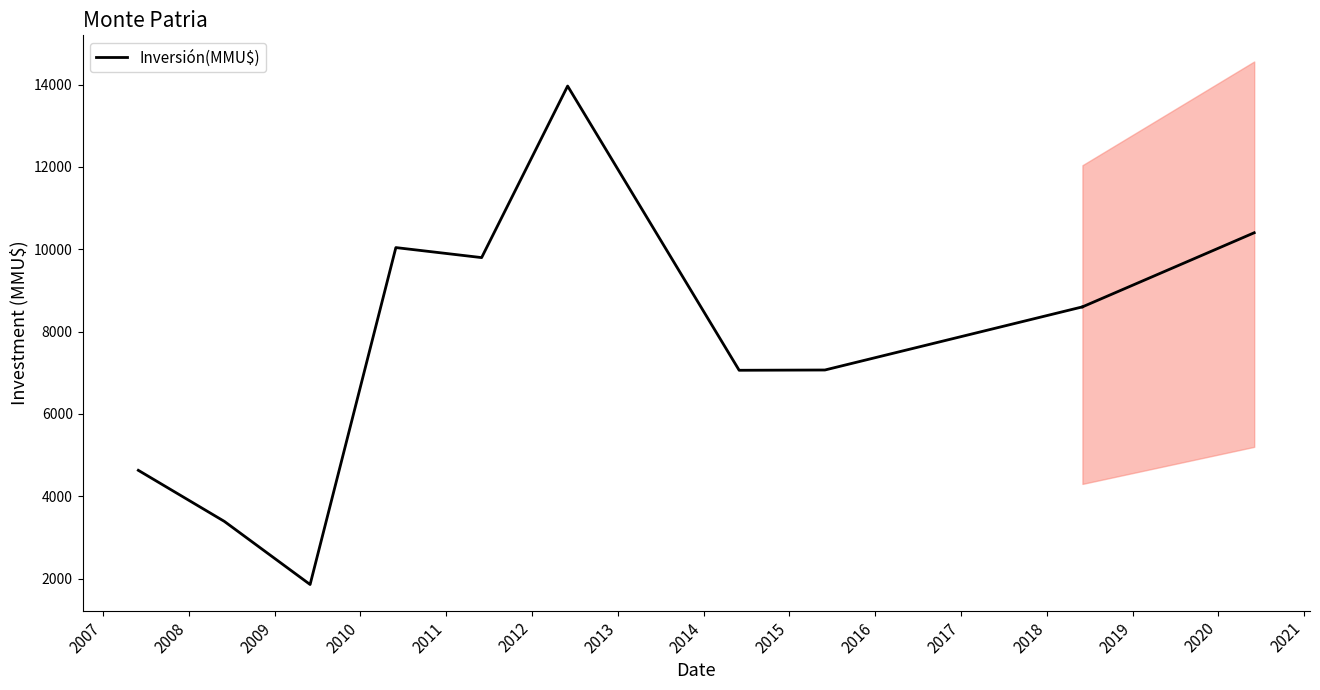

What is the greatest value displayed?

13963.3